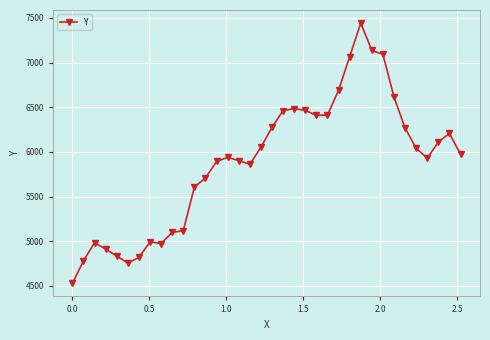

Is this an area chart (filled region under the line)?

No